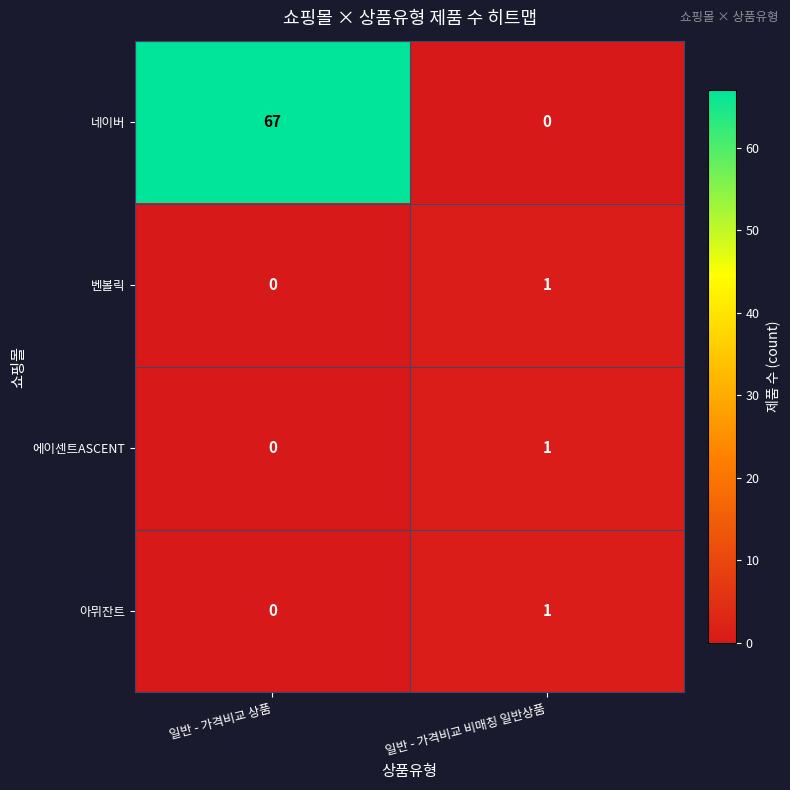

Which series has the largest total across all categories?

네이버